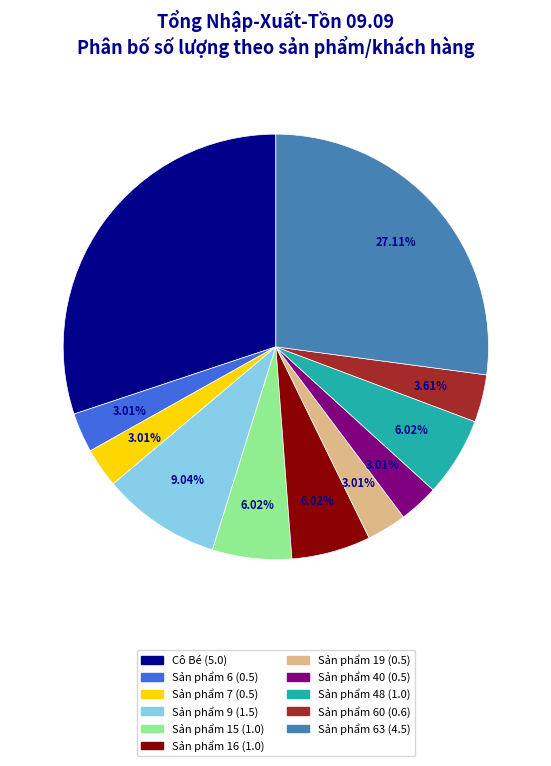

Is there any slice that represents more than half of the pie?

No